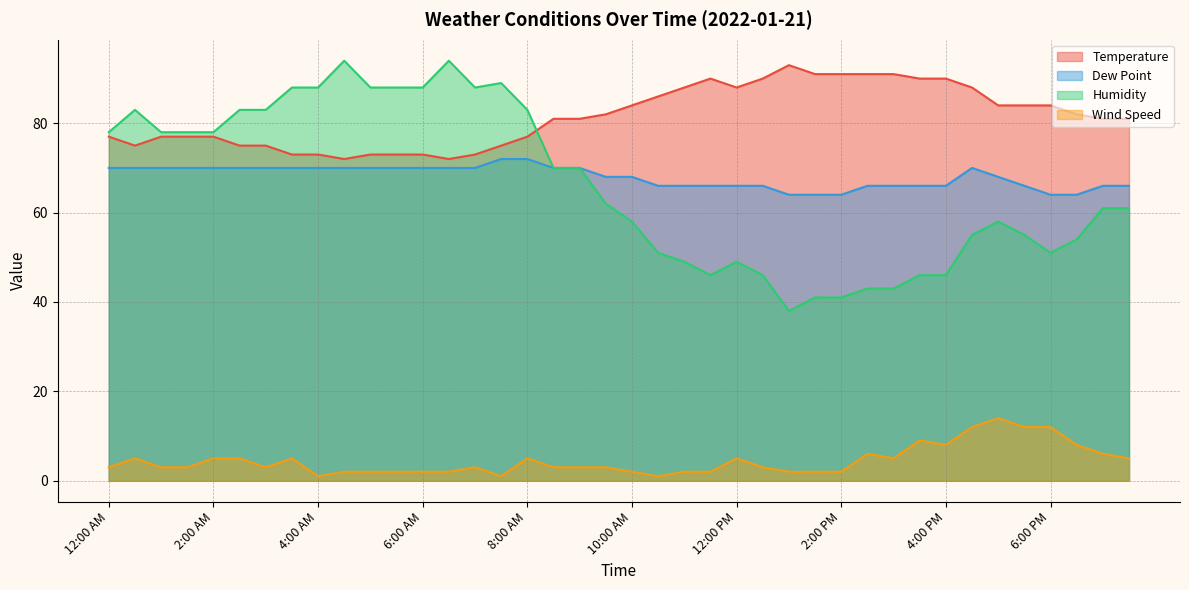

What is the average value of the Dew Point series?

68